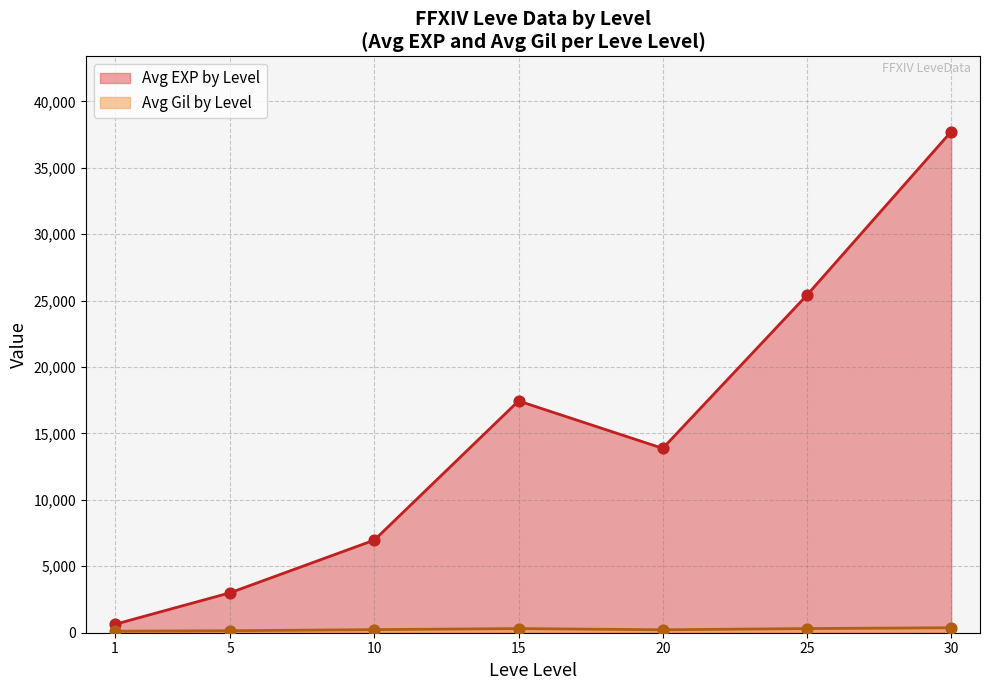

Is the value of Avg EXP by Level at 25 greater than the value of Avg Gil by Level at 15?

Yes